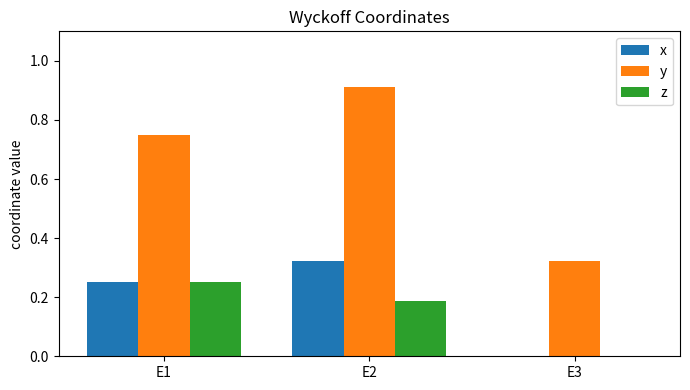

Count the x values in the range 0 to 1.

3